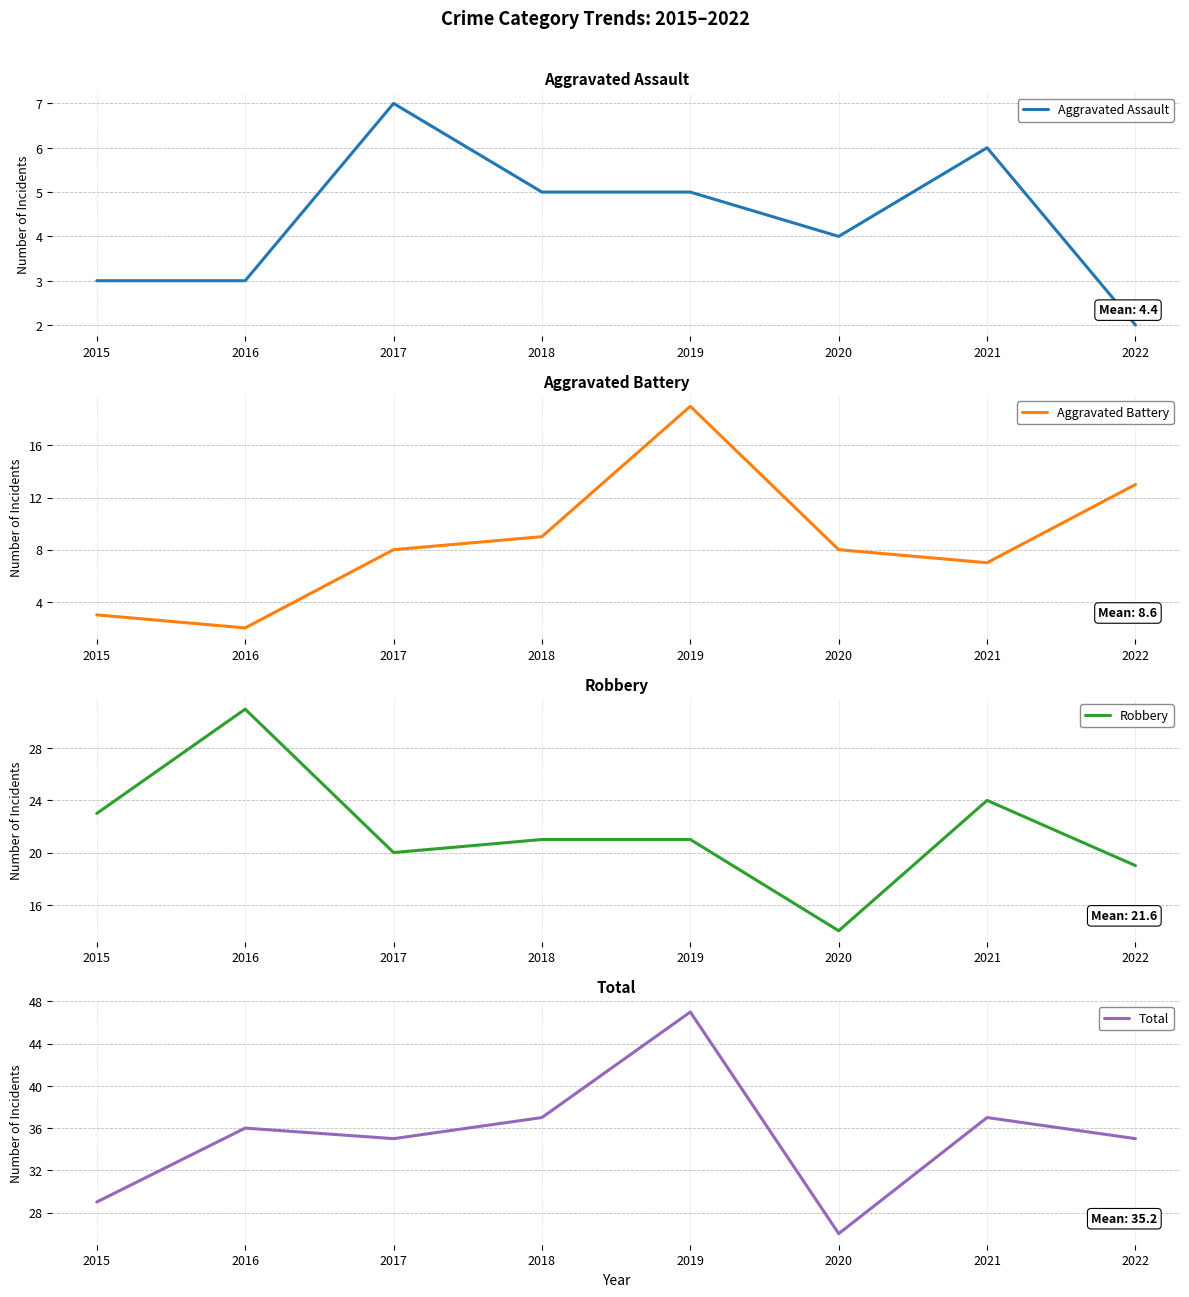

What is the difference between the Robbery values at 2021 and 2022?

5